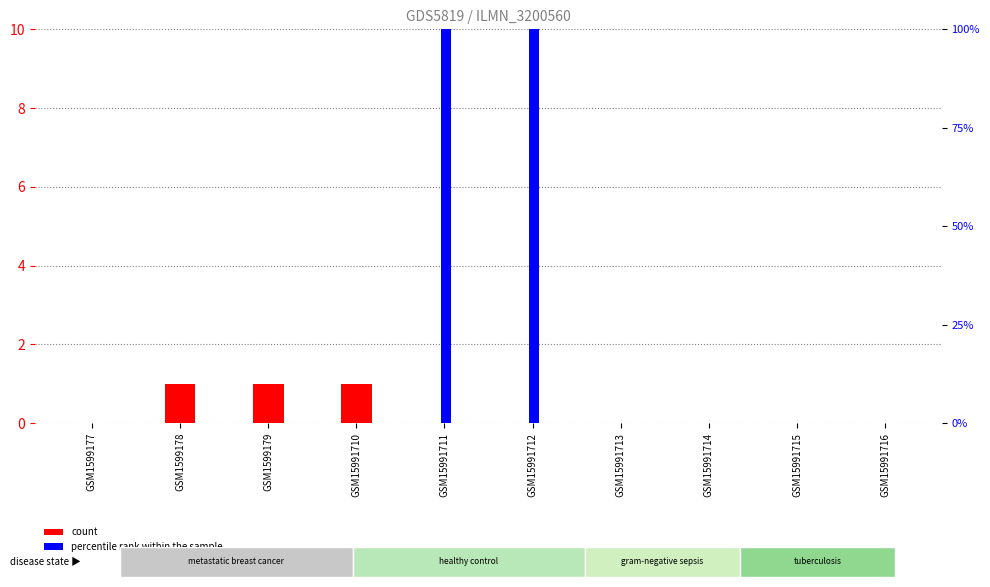

Which category has the lowest value across all series?

GSM1599177